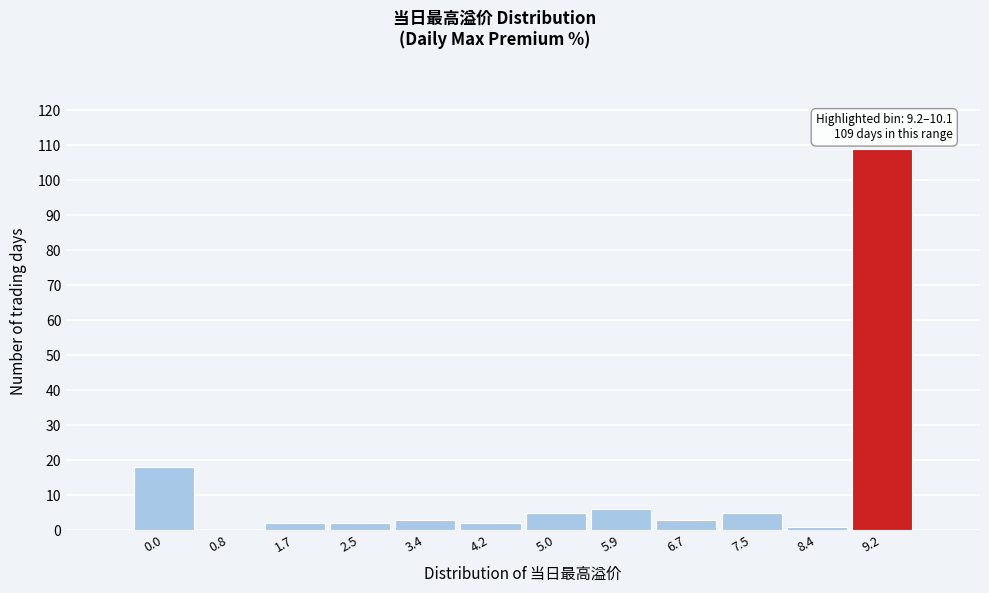

Reading right to left, extract all data points from this chart.

9.2=109	8.4=1	7.5=5	6.7=3	5.9=6	5.0=5	4.2=2	3.4=3	2.5=2	1.7=2	0.8=0	0.0=18